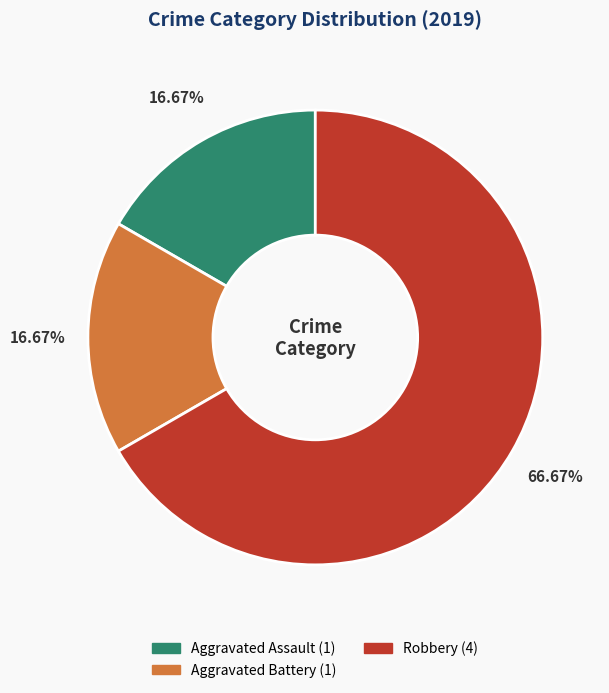

Does any single category account for the majority?

Yes